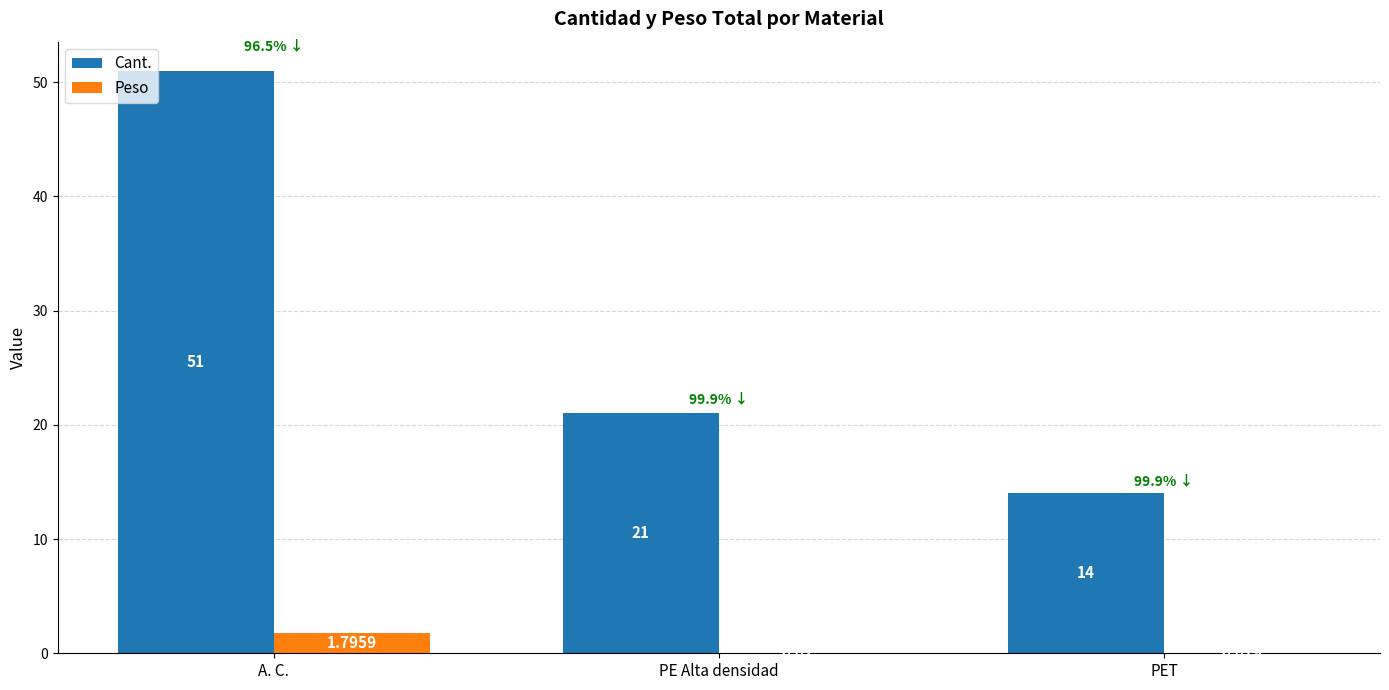

Which category has the highest value in the Peso series?

A. C.